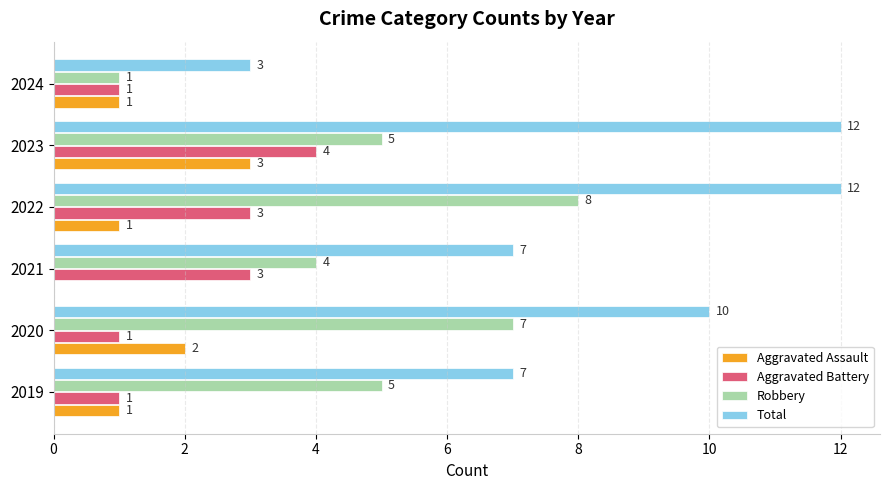

What is the total value across all series at 2023?

24